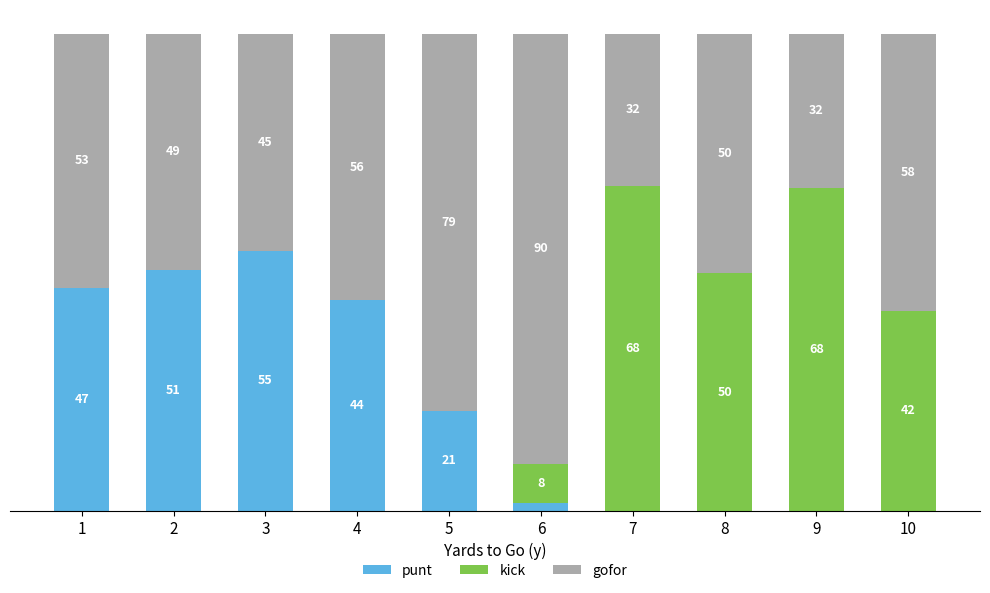

What is the sum of the gofor values at 10 and 1?

1.1